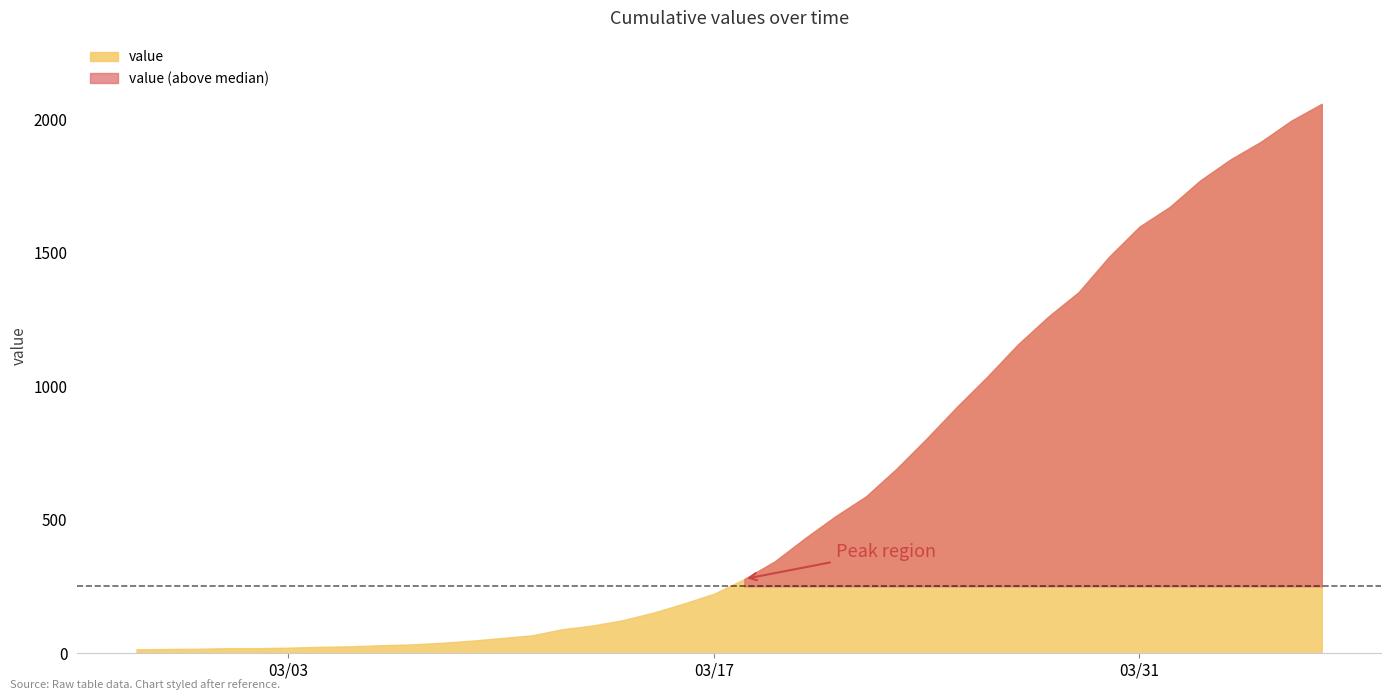

At which label is the value closest to 1036?

2020-03-26